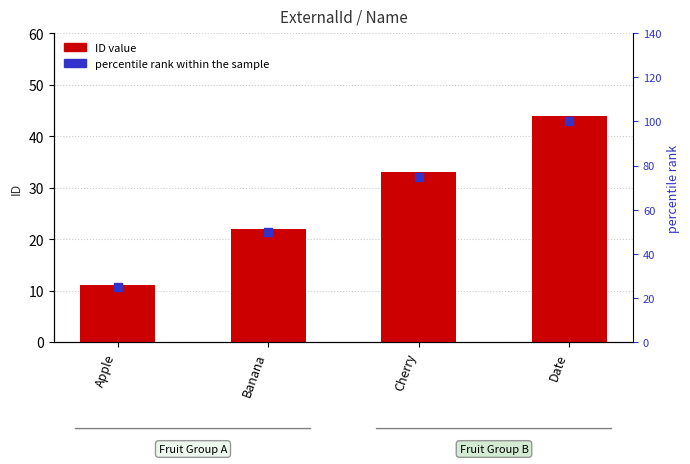

At which category is the sum across all series the highest?

Date